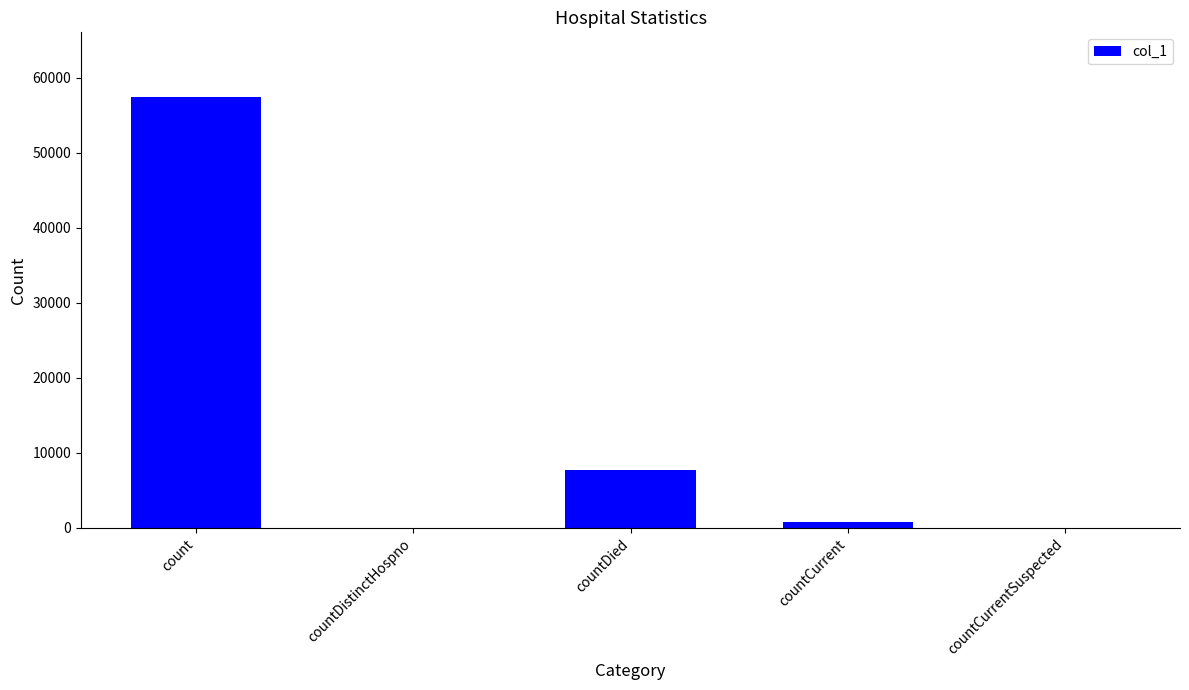

Reading left to right, what are all the values shown in this chart?

count=57446	countDistinctHospno=0	countDied=7732	countCurrent=728	countCurrentSuspected=0